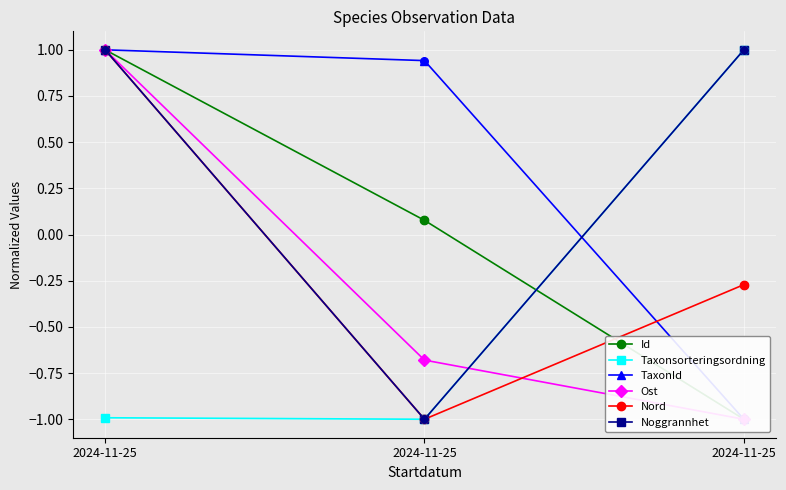

Which series reaches the minimum Y coordinate?

Id